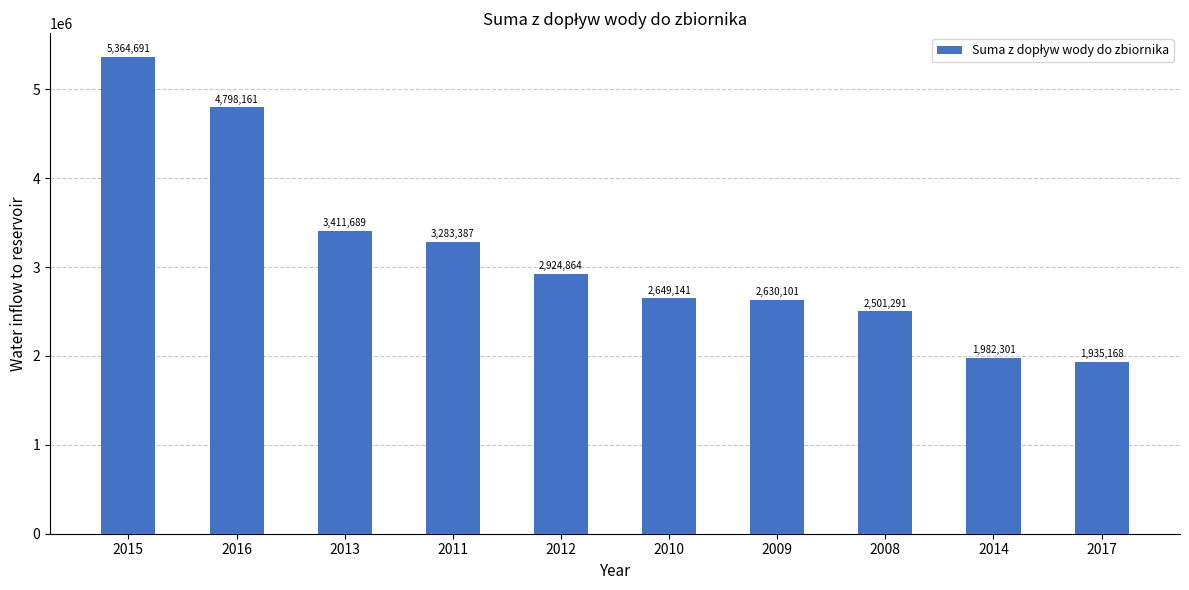

How many values are below 2924864?

5